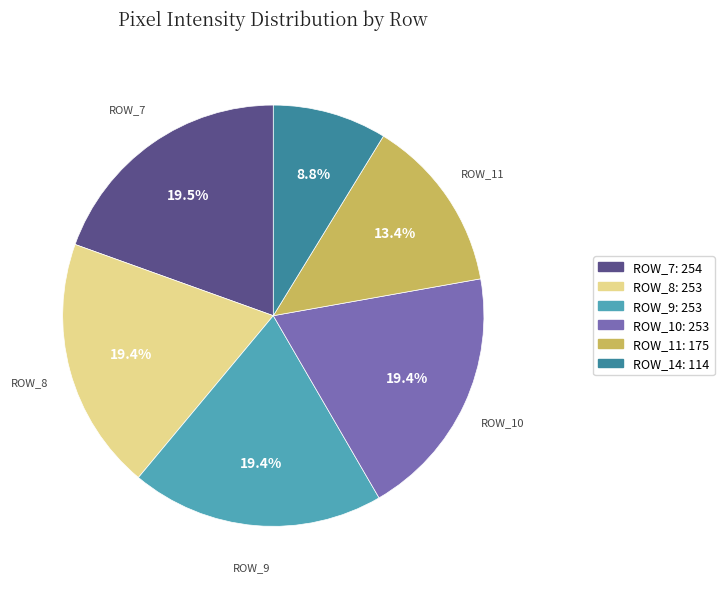

Is there any slice that represents more than half of the pie?

No